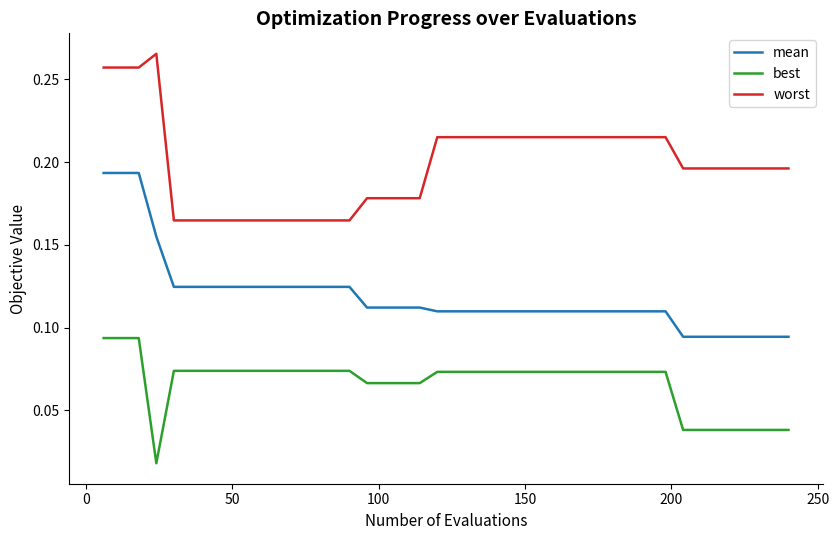

Rank the series by their maximum value, from lowest to highest.

best, mean, worst